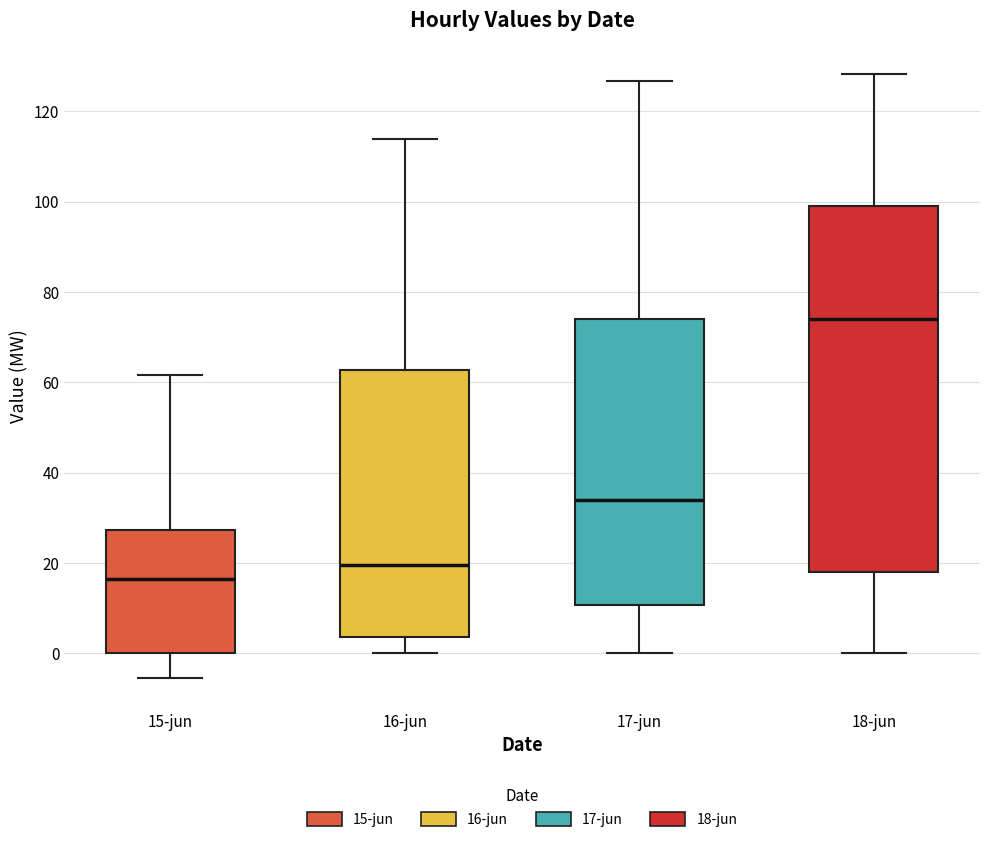

Reading left to right, read every box against the y-axis: the position of its median line, the range the box covers, and the ends of its whiskers. The values are not printed on the chart, so give them approximately, as read against the axis.

15-jun: median 16, box 0 to 28, whiskers -6 to 62
16-jun: median 20, box 4 to 62, whiskers 0 to 114
17-jun: median 34, box 10 to 74, whiskers 0 to 126
18-jun: median 74, box 18 to 100, whiskers 0 to 128